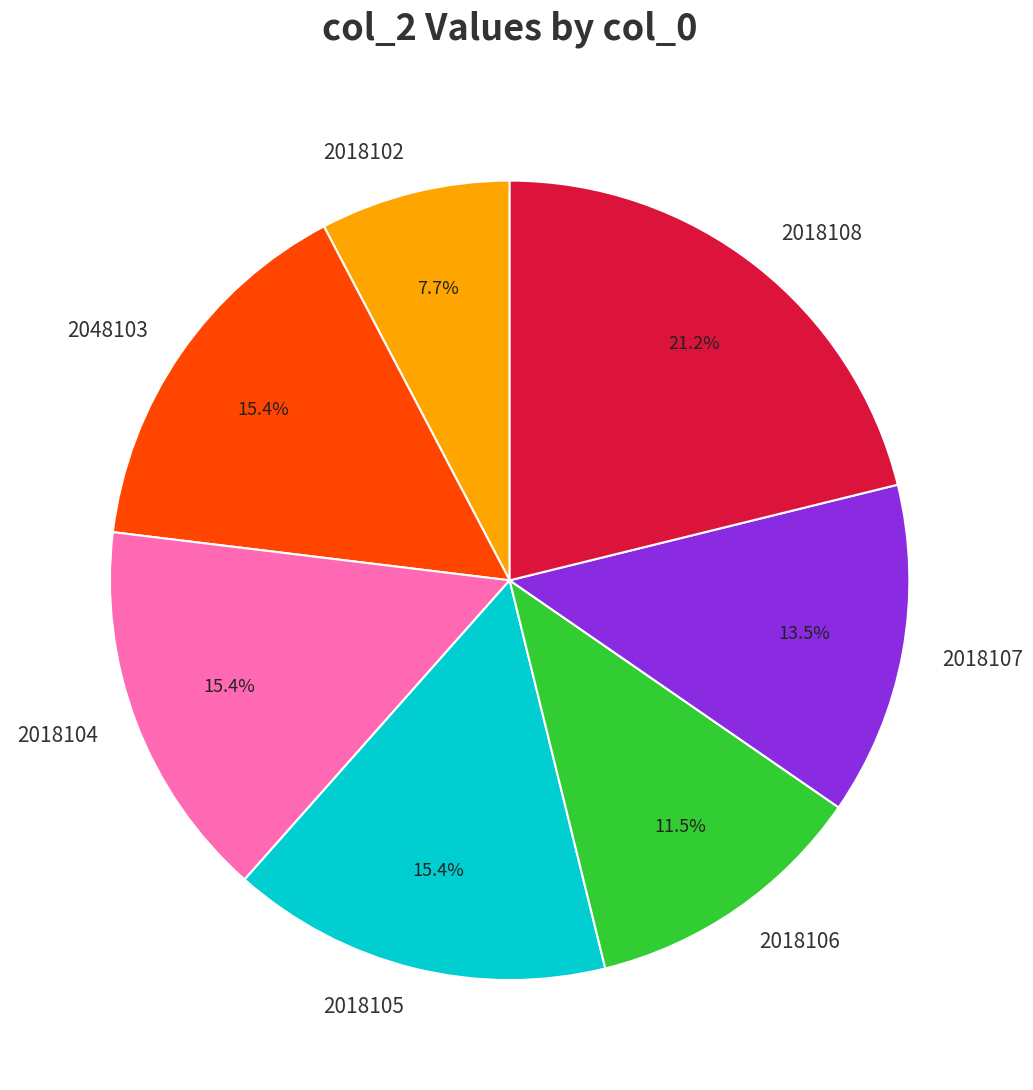

The 2018105 slice represents 15% of the pie. True or false?

True